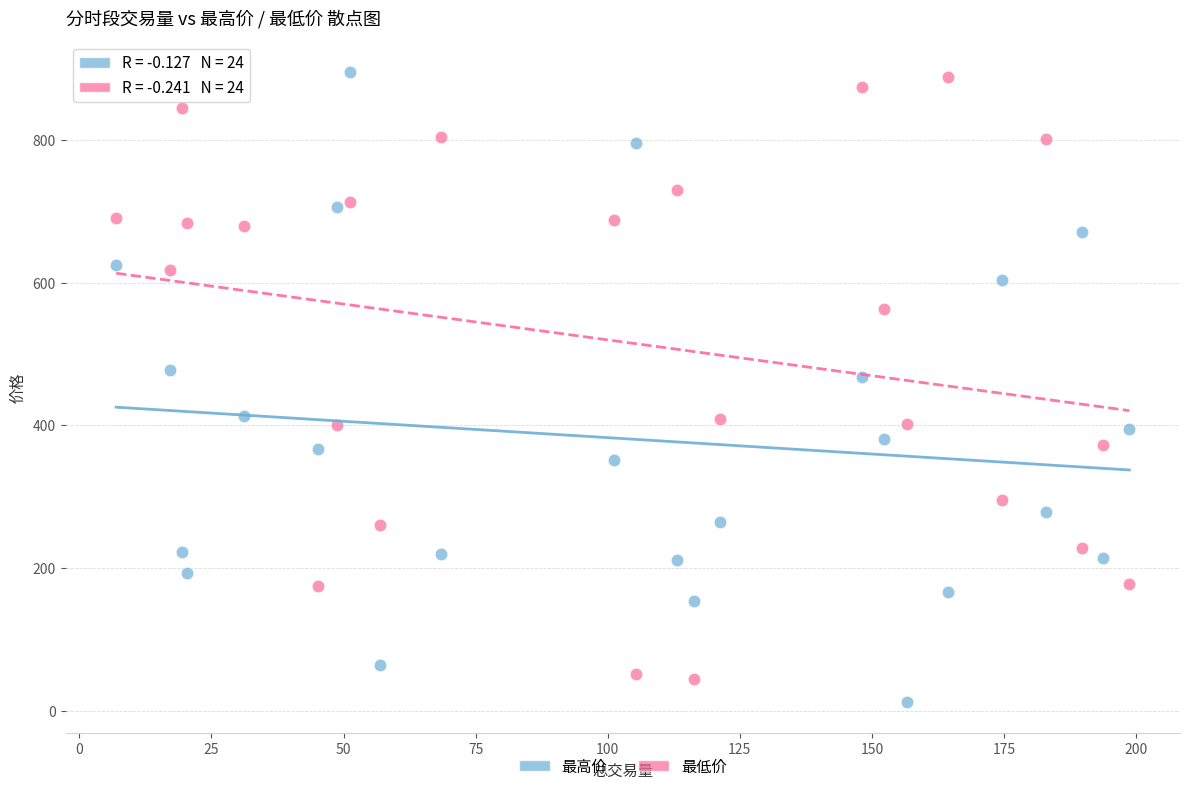

Which series contains the lowest Y value?

最高价